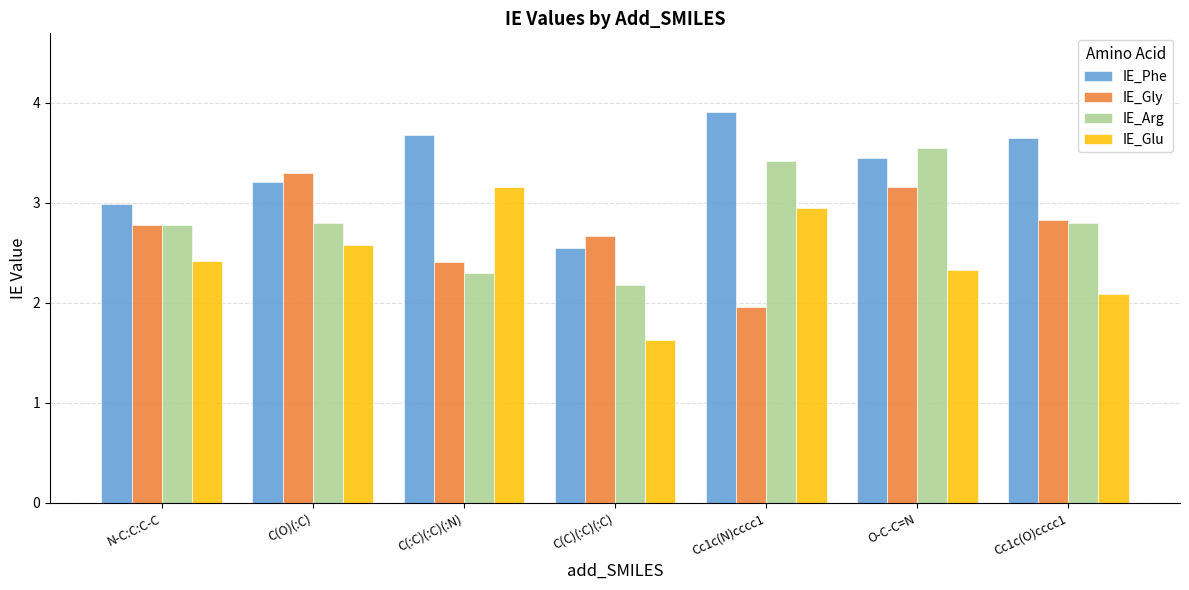

Read the IE_Gly value at N-C:C:C-C.

2.8